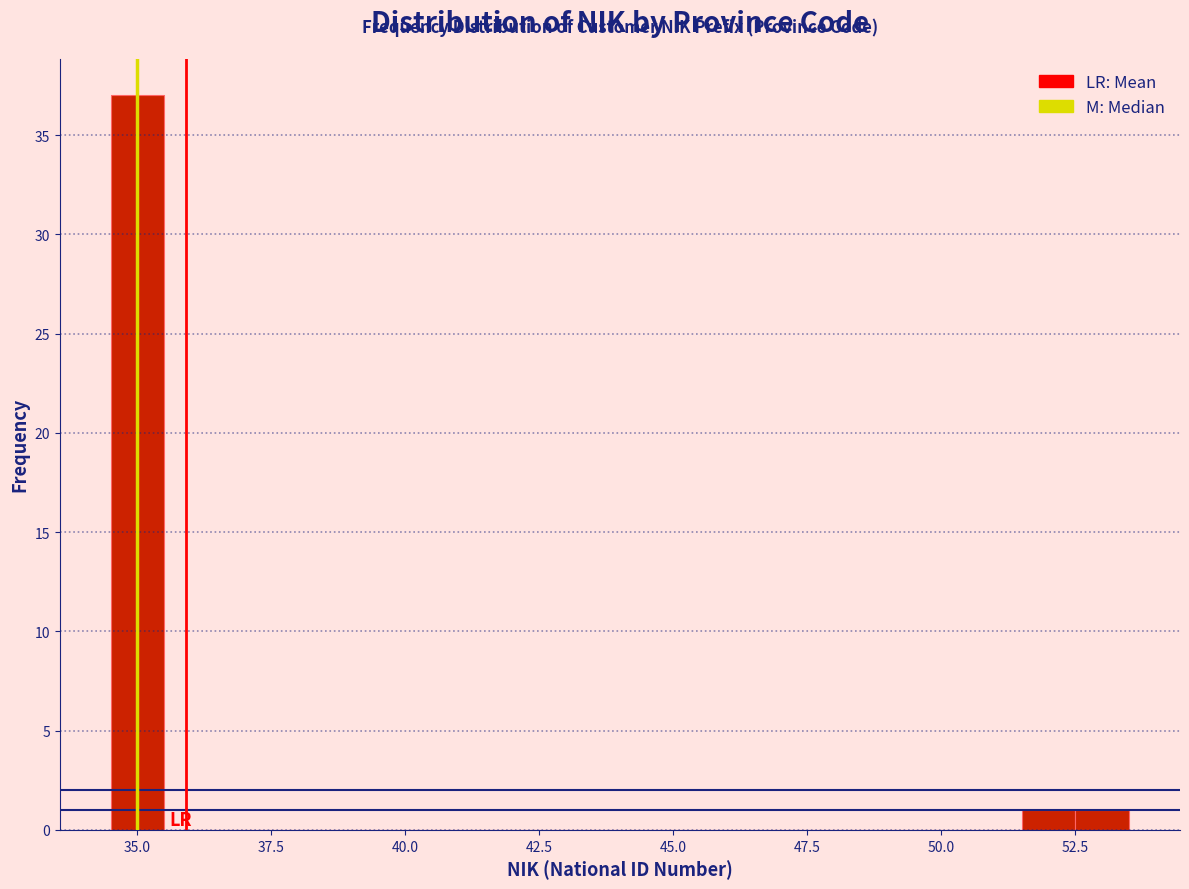

Read against the x-axis, roughly where is the centre of the tallest bar?

35.0